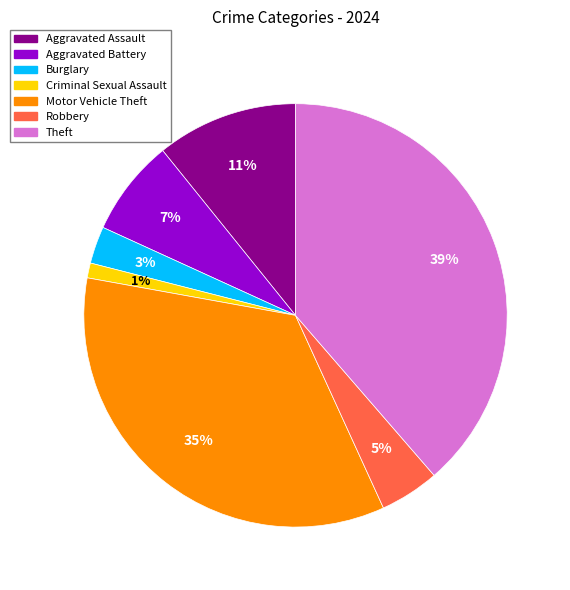

True or false: Criminal Sexual Assault accounts for 1% of the total.

True